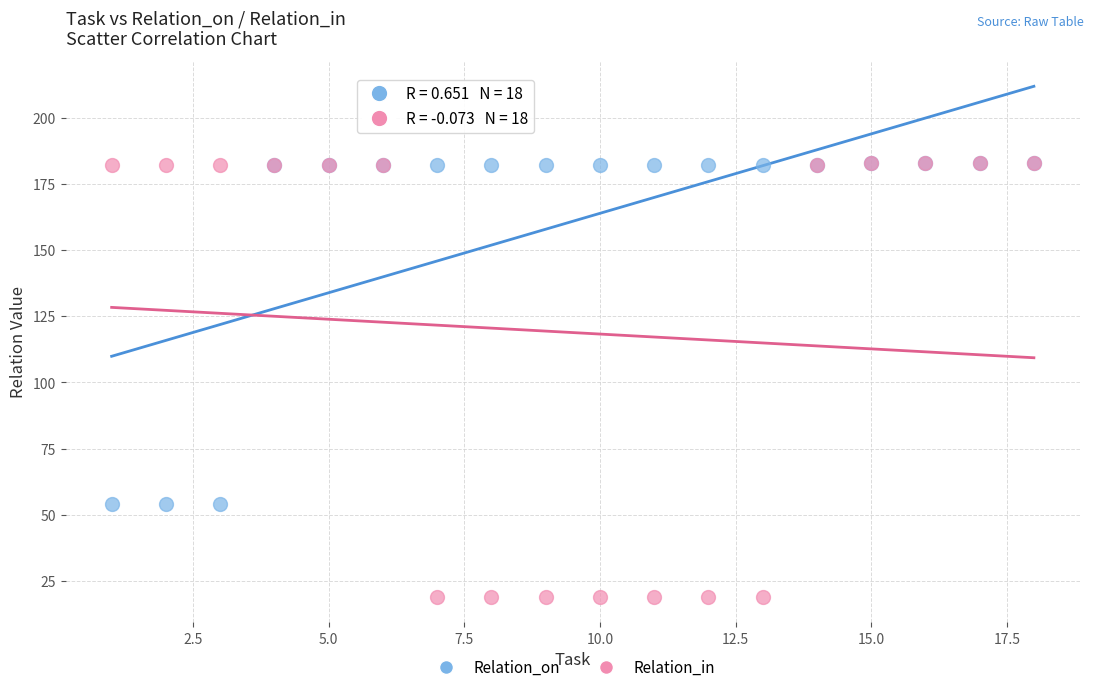

Which series has the widest spread of Y values?

Relation_in